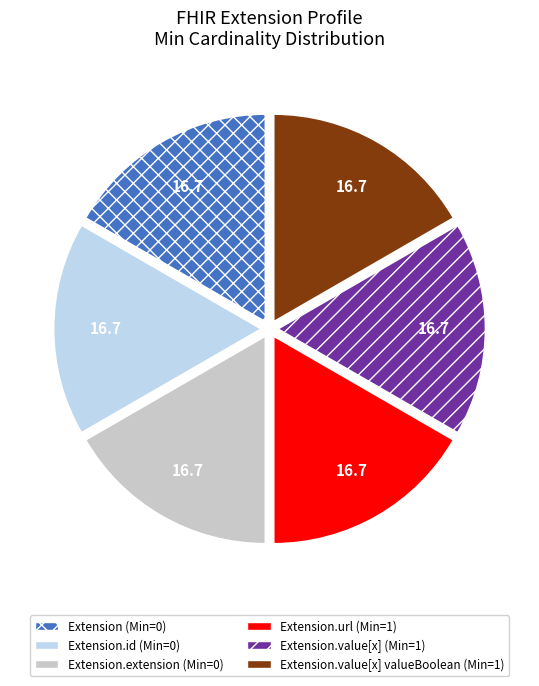

Approximately how many times larger is the value at Extension.value[x] valueBoolean (Min=1) compared to Extension.id (Min=0)?

1.0